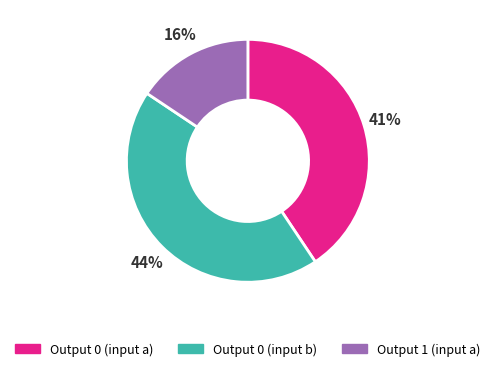

Count the number of slices in the pie.

3